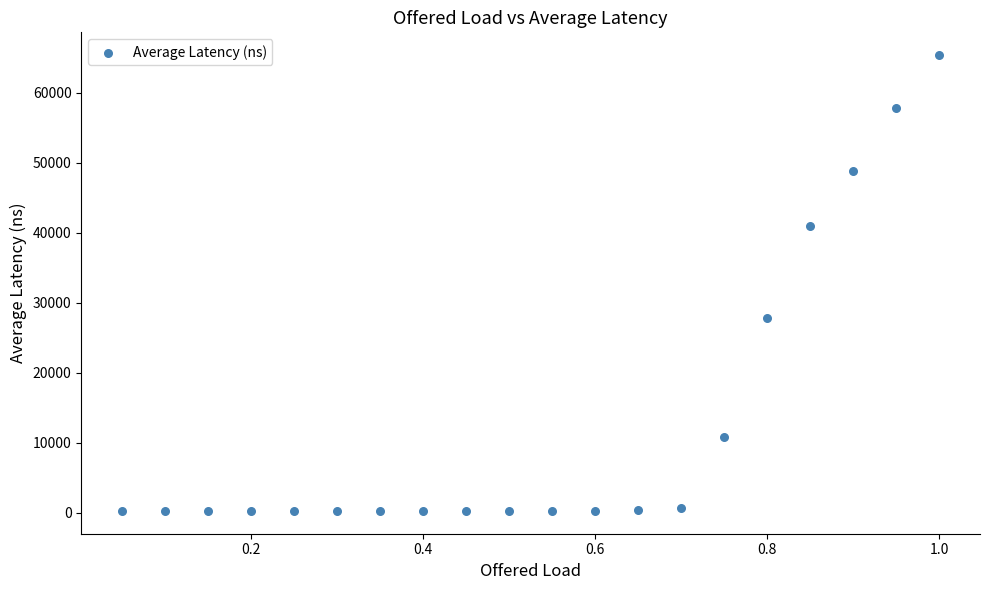

What is the range of X values (max minus min)?

0.9